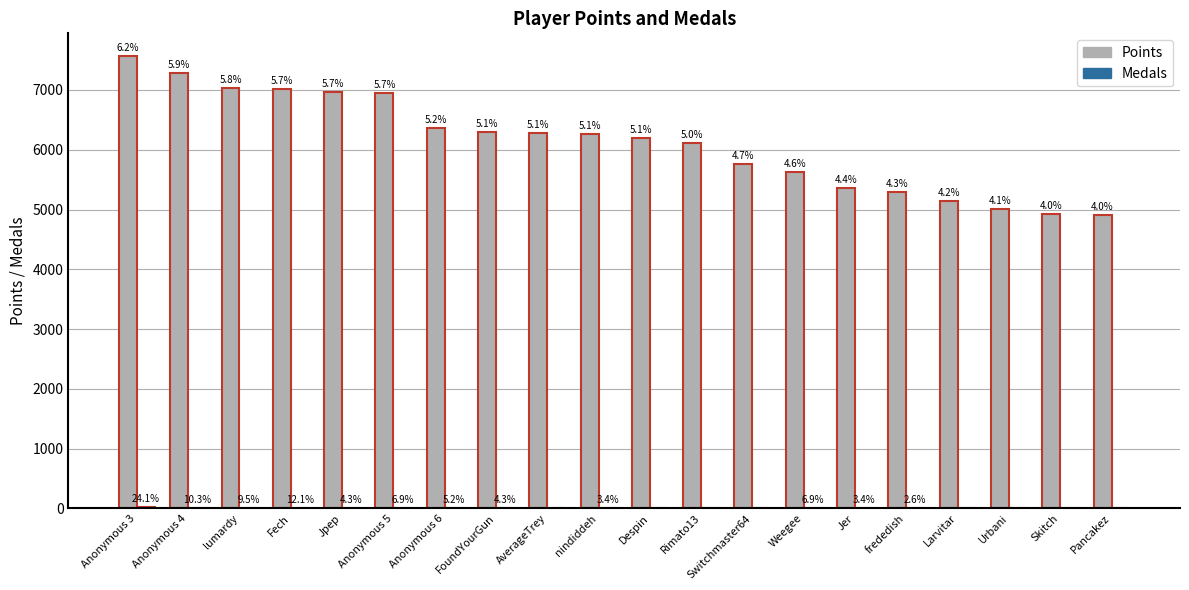

Is the value of Medals at Anonymous 4 greater than the value of Points at frededish?

No